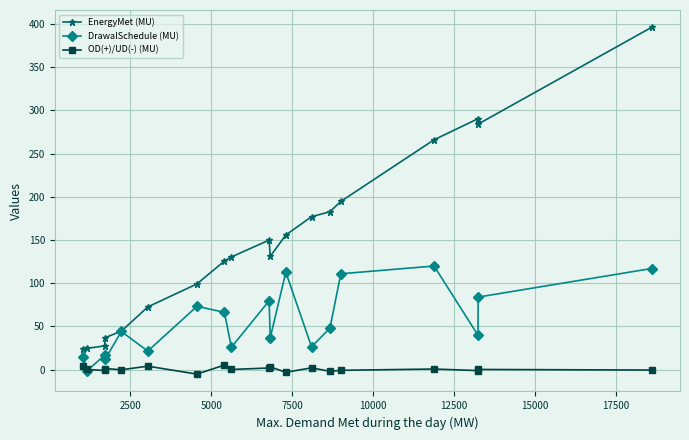

What is the greatest value displayed?

396.3